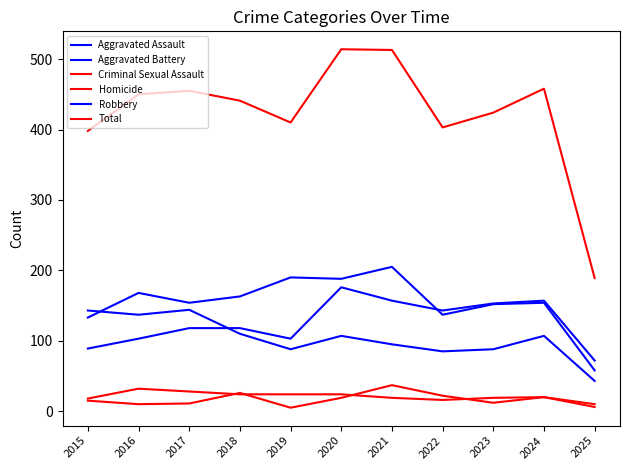

What is the minimum value shown in the chart?

5